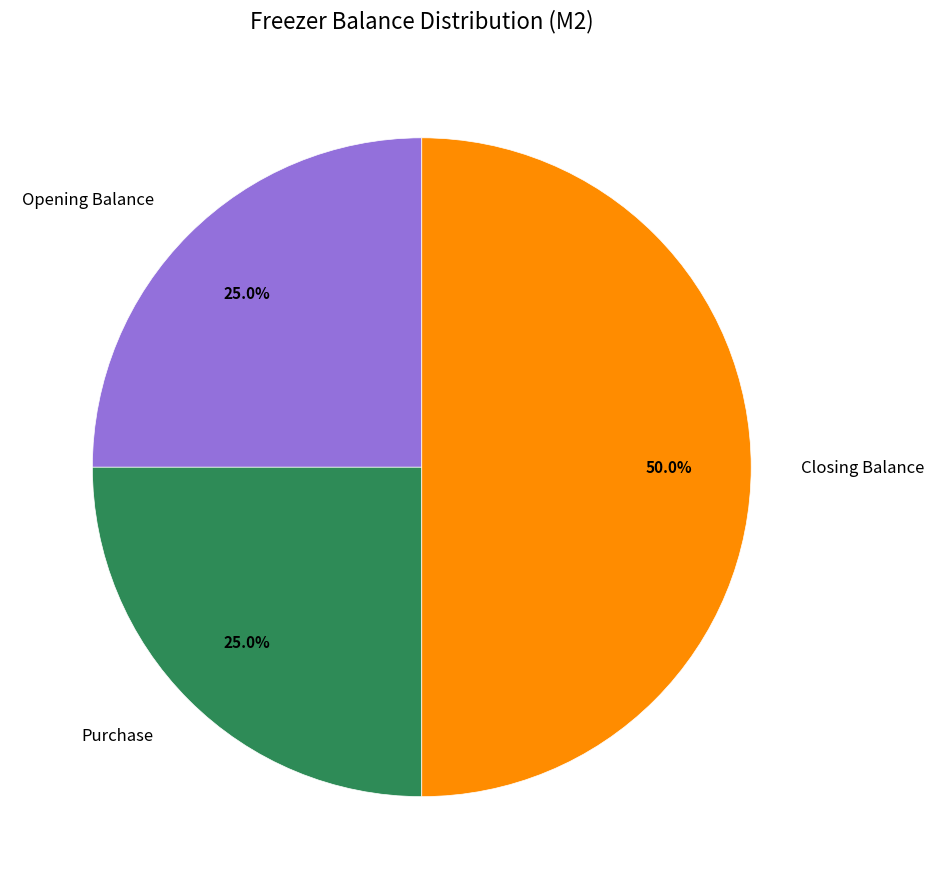

Which slice is the largest?

Closing Balance